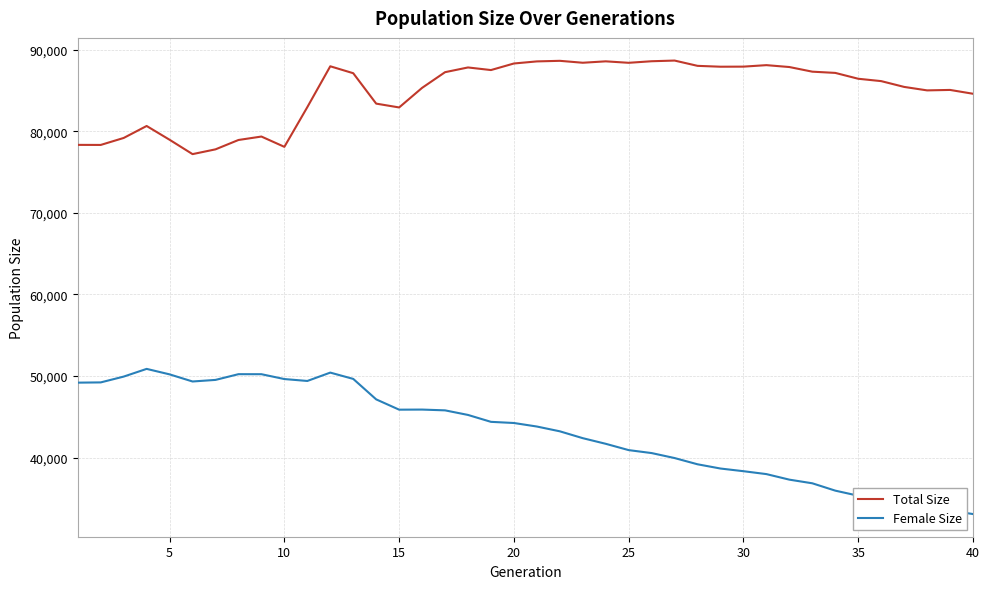

What is the minimum value for Female Size?

33082